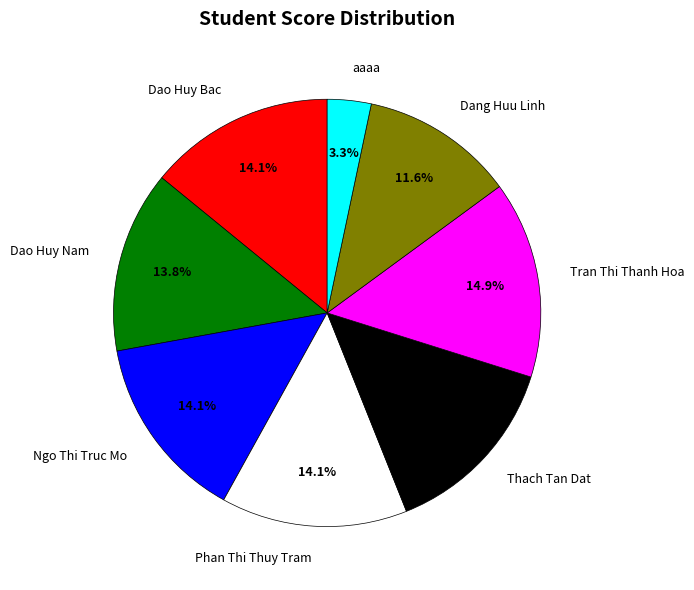

Which has a higher value, Dang Huu Linh or Tran Thi Thanh Hoa?

Tran Thi Thanh Hoa